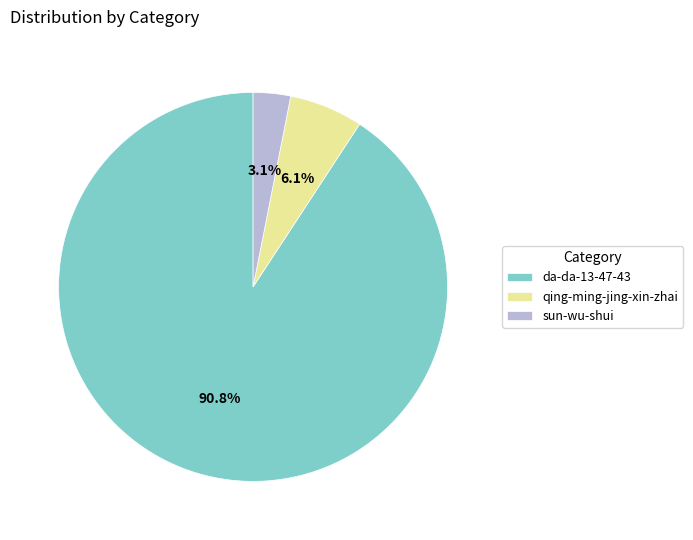

Does da-da-13-47-43 account for over 50% of the chart?

Yes